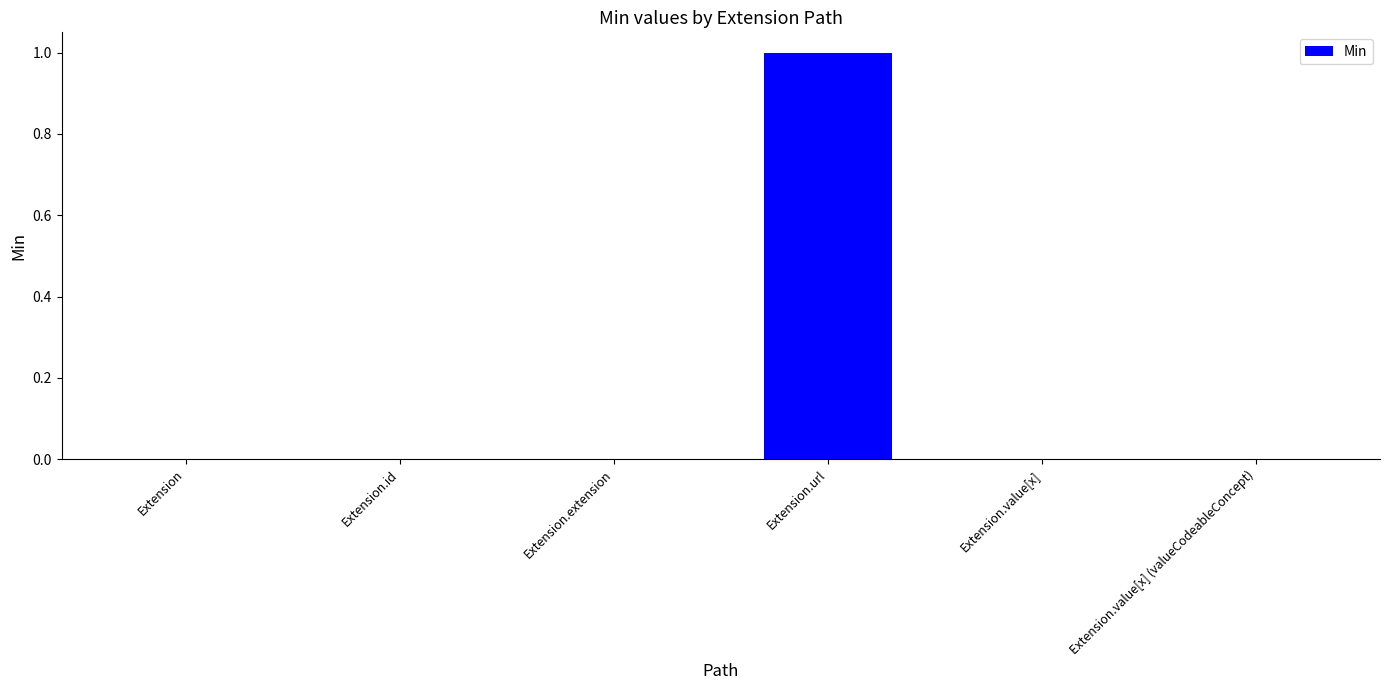

At which category does the chart reach its peak across all series?

Extension.url